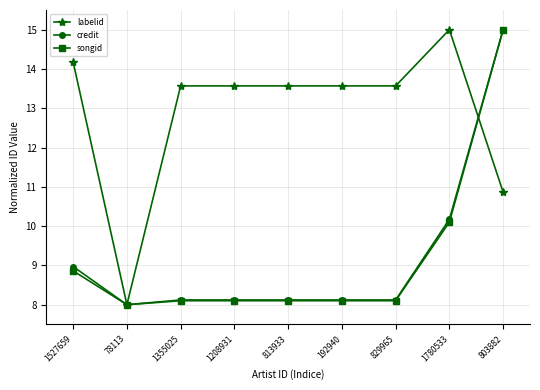

Reading left to right, what are all the values shown in this chart?

labelid: 14.2	8.0	13.6	13.6	13.6	13.6	13.6	15.0	10.9
credit: 9.0	8.0	8.1	8.1	8.1	8.1	8.1	10.2	15.0
songid: 8.9	8.0	8.1	8.1	8.1	8.1	8.1	10.1	15.0